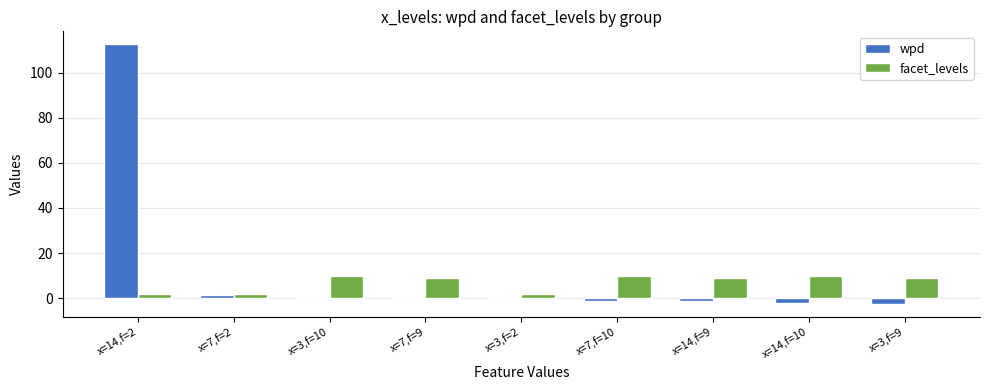

What is the maximum value shown in the chart?

112.6